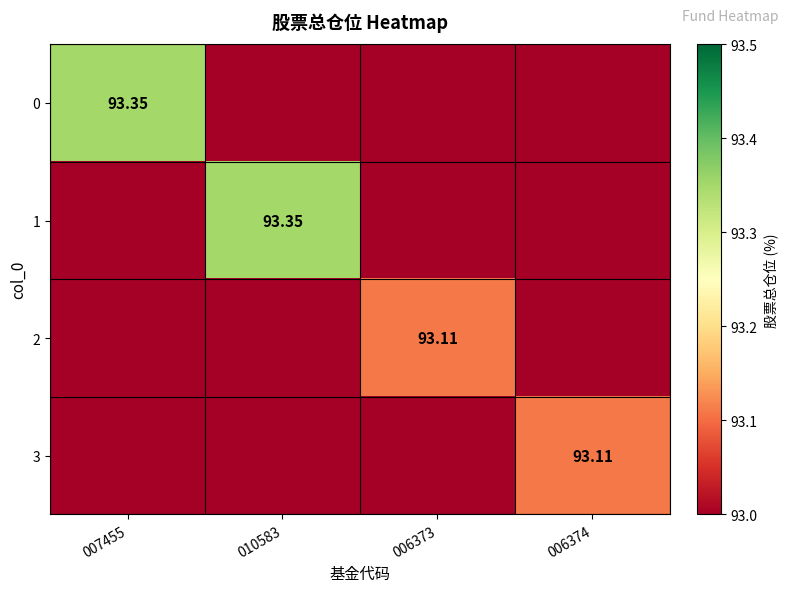

How many distinct data groups are displayed?

4